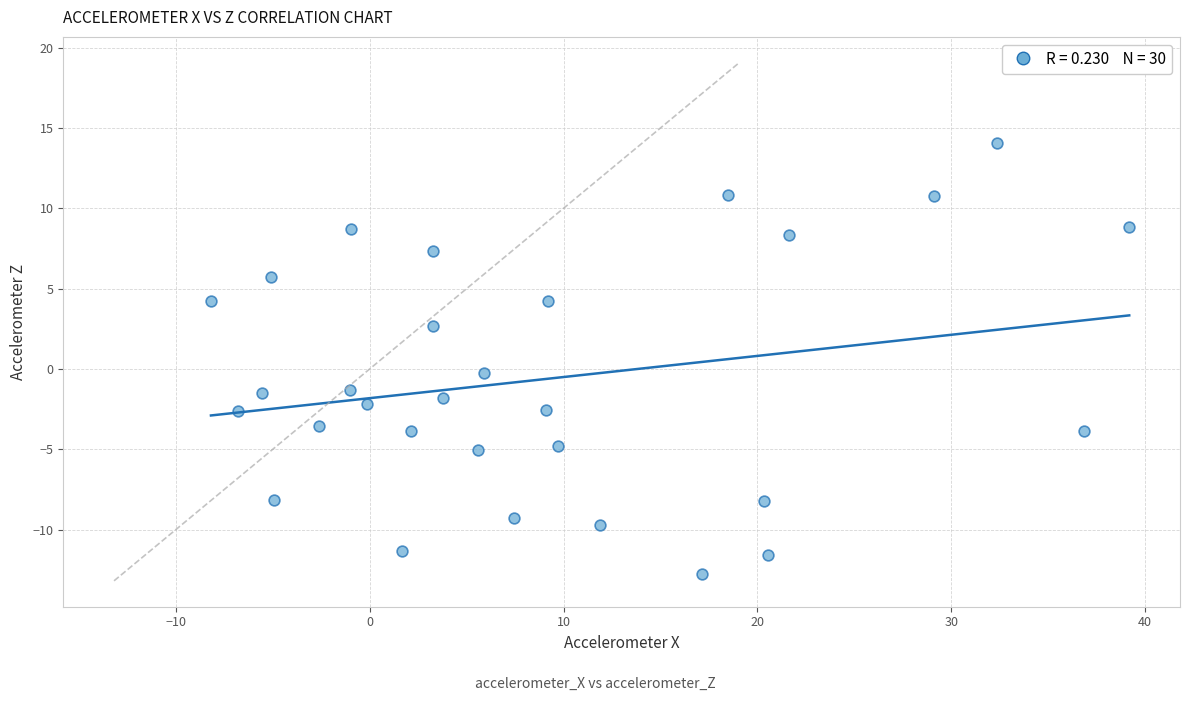

What is the range of X values (max minus min)?

47.4